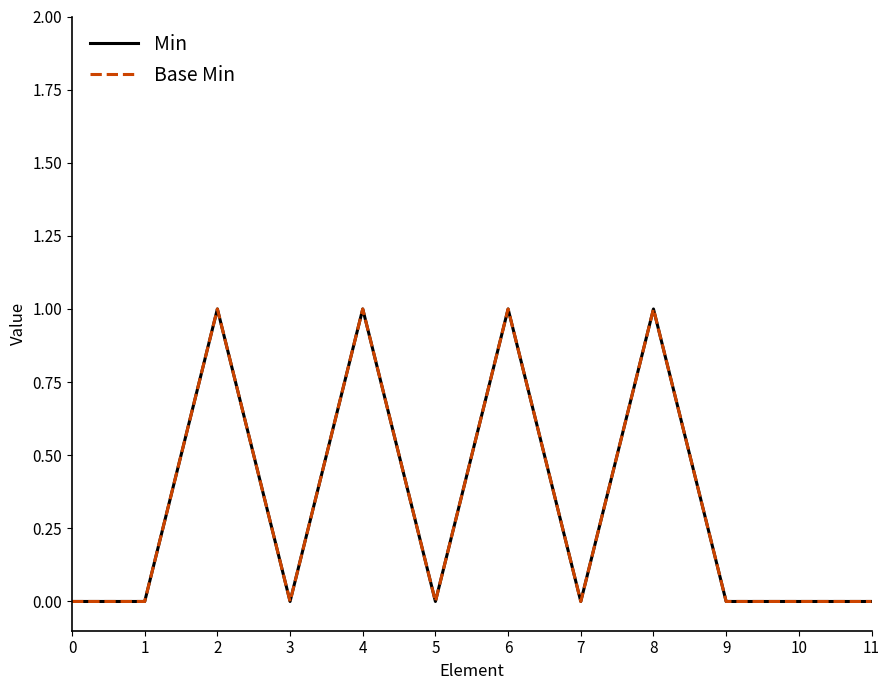

Reading left to right, transcribe all the data shown in this chart.

Min: 0=0	1=0	2=1	3=0	4=1	5=0	6=1	7=0	8=1	9=0	10=0	11=0
Base Min: 0=0	1=0	2=1	3=0	4=1	5=0	6=1	7=0	8=1	9=0	10=0	11=0